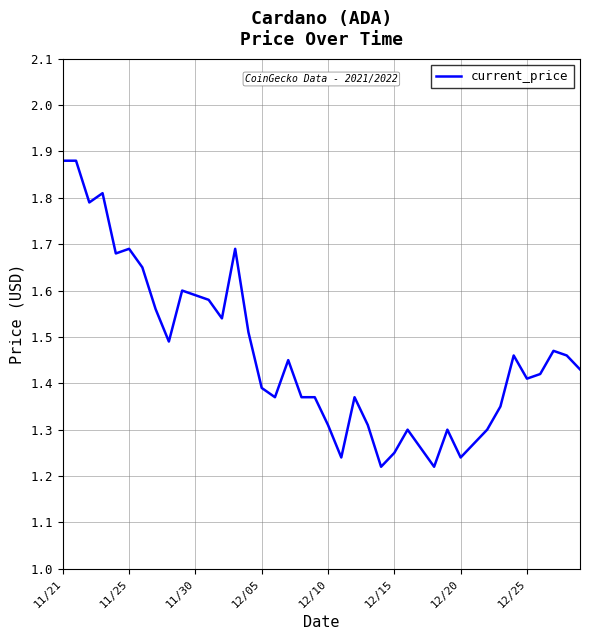

What is the difference between the maximum and minimum values?

0.7